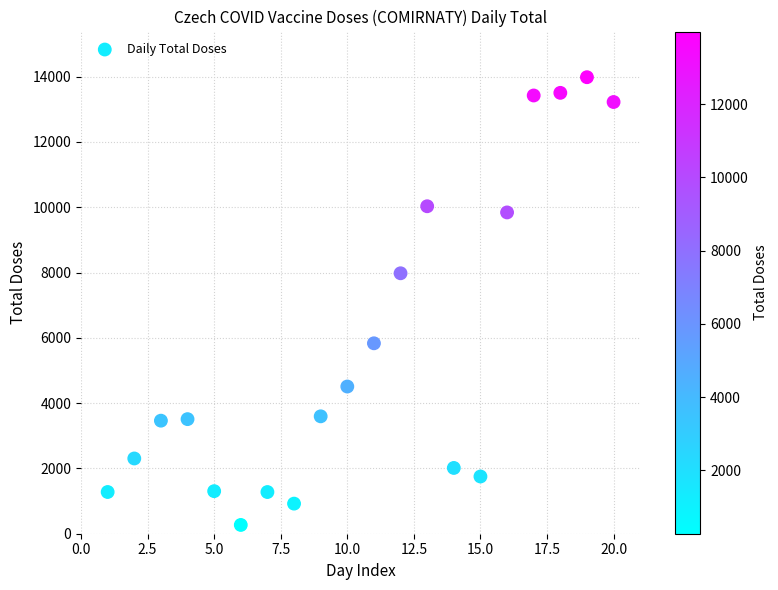

What Y value in the scatter plot is closest to 7126?

7978